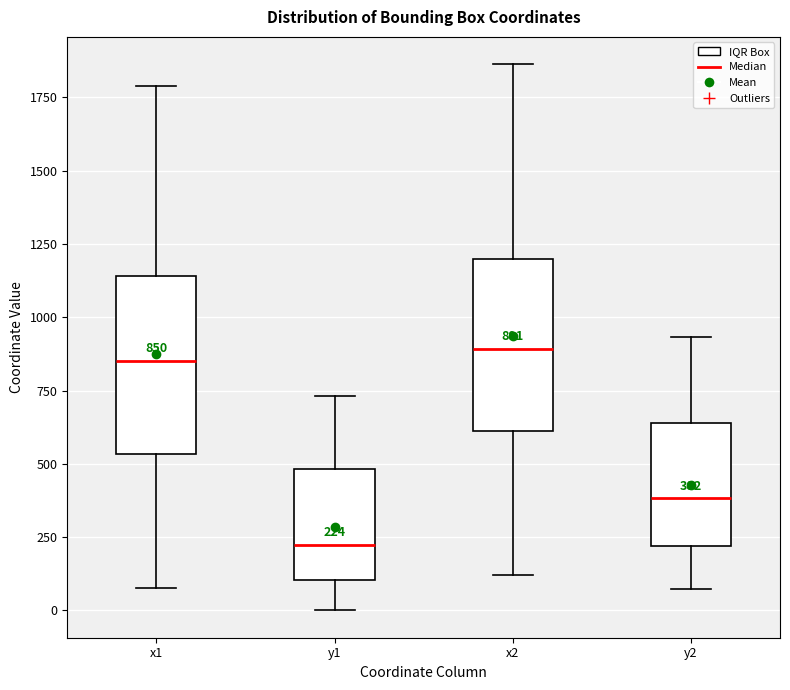

Which box has the lowest median line?

y1